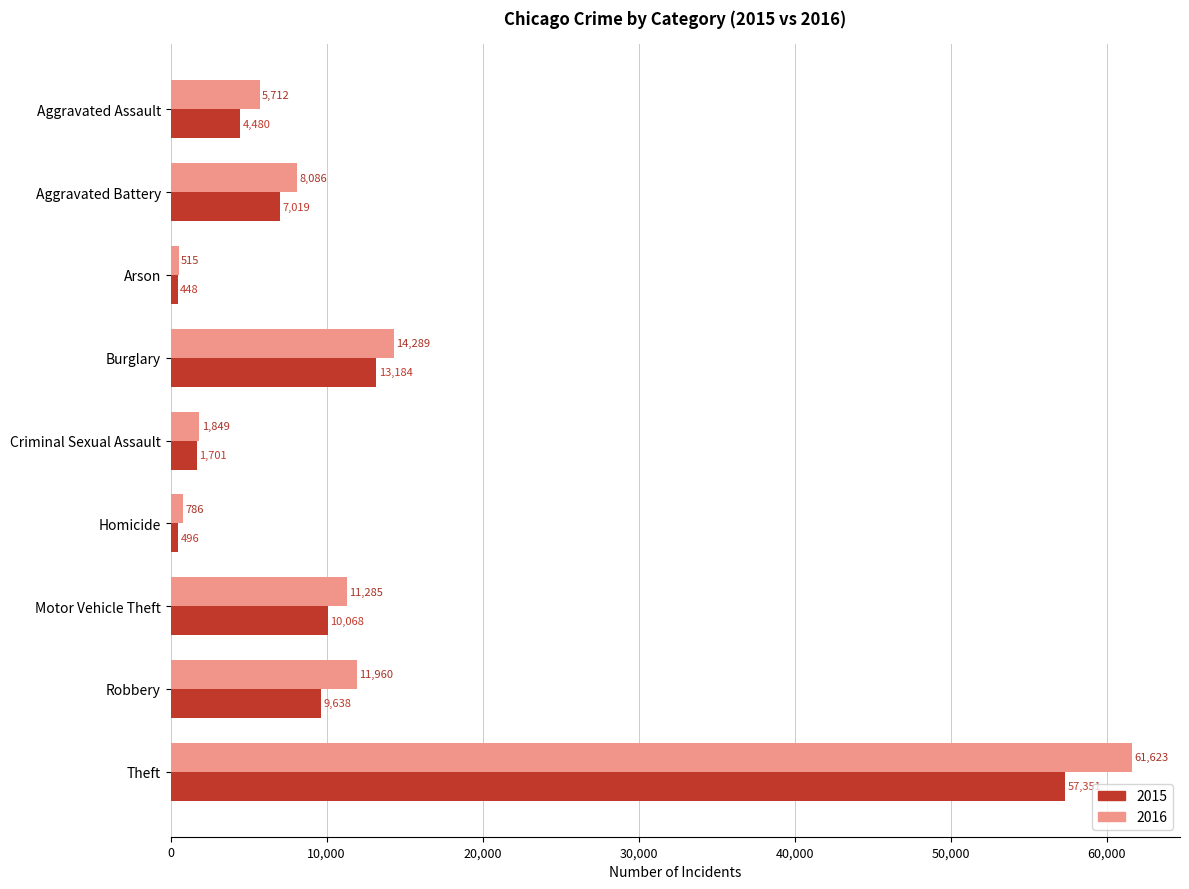

What is the maximum value for 2016?

61623